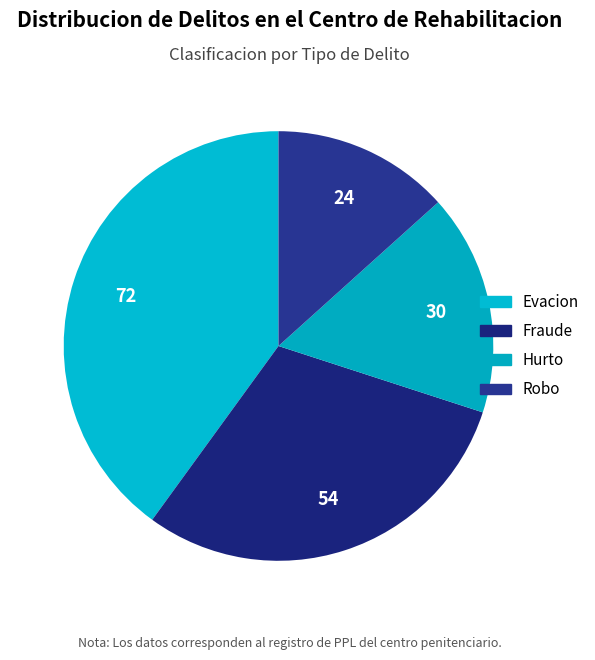

What percentage do Fraude and Evacion together represent?

70.0%